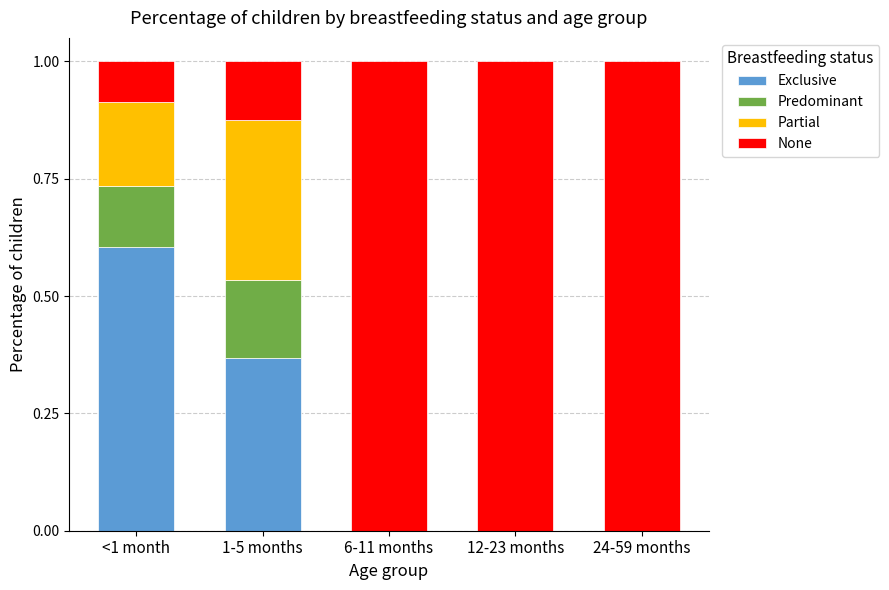

Does the chart contain stacked bars?

Yes